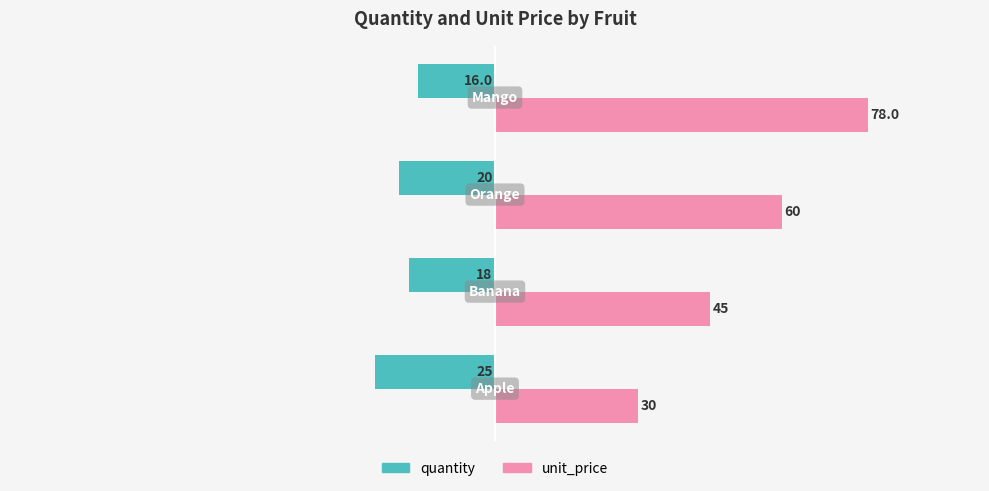

How many unit_price values are between 45 and 78?

3